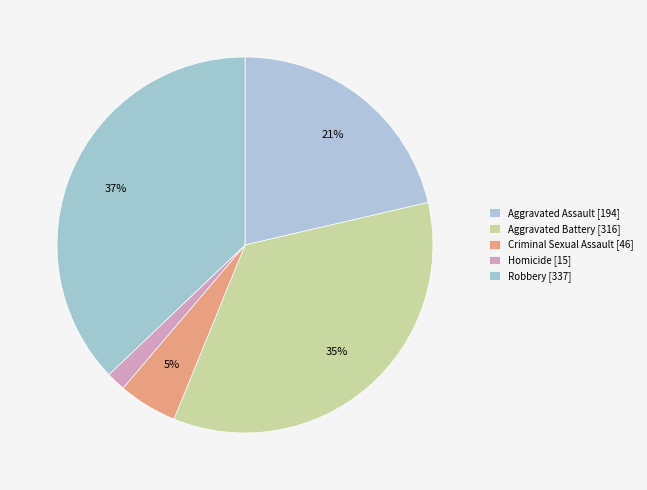

How many slices are in this pie chart?

5